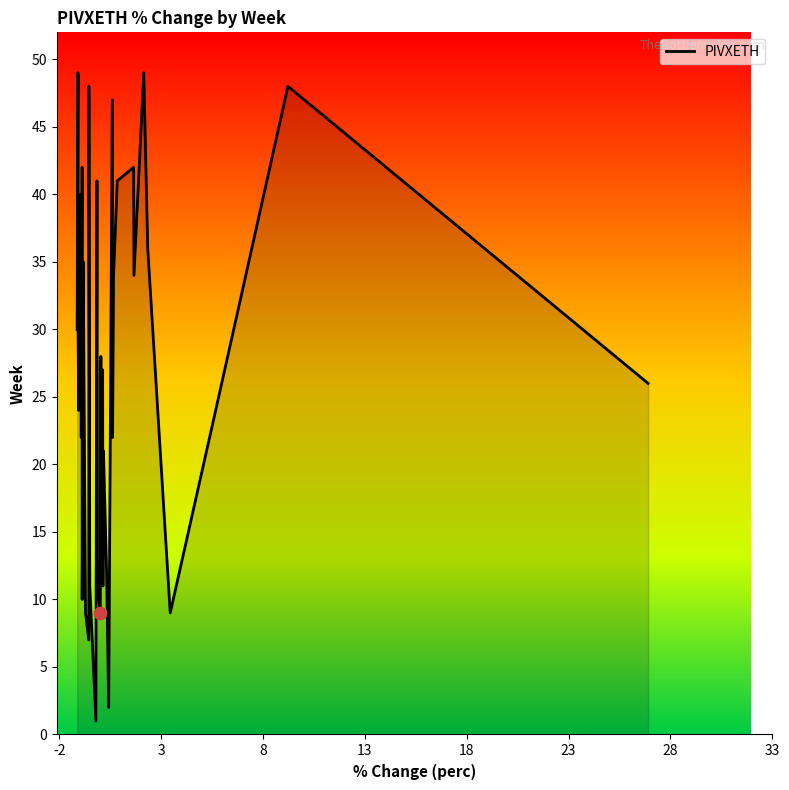

What is the difference between the maximum and minimum values?

48